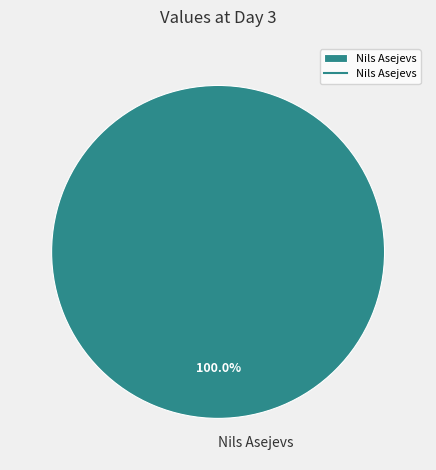

Does Nils Asejevs represent more than half of the total?

Yes